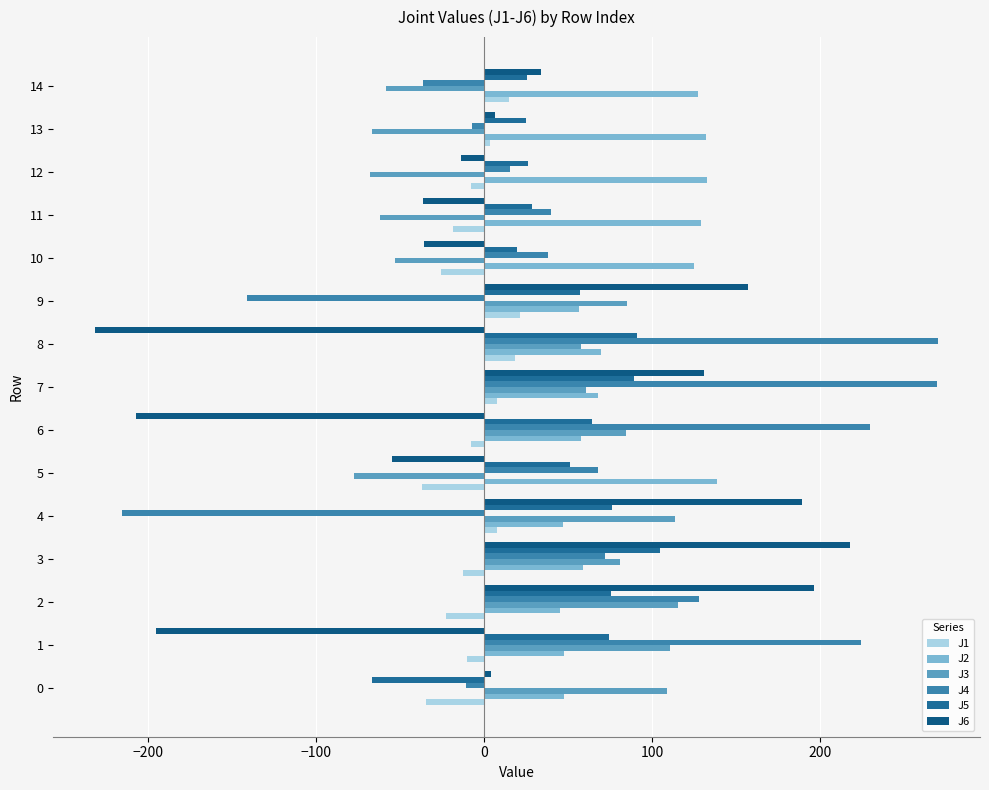

Which series has the widest spread of values?

J4